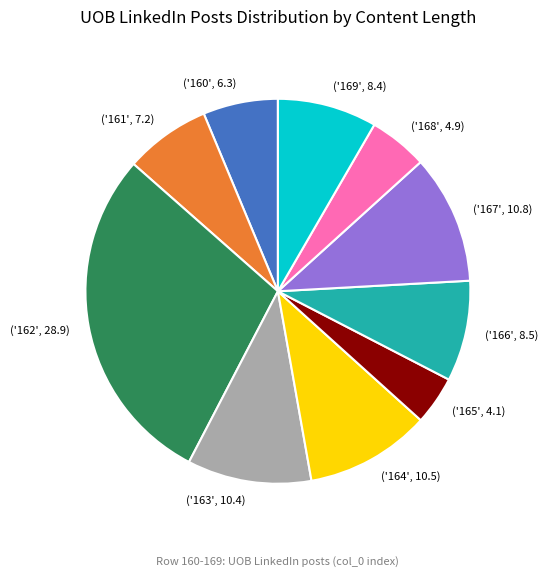

How many segments does this pie chart have?

10